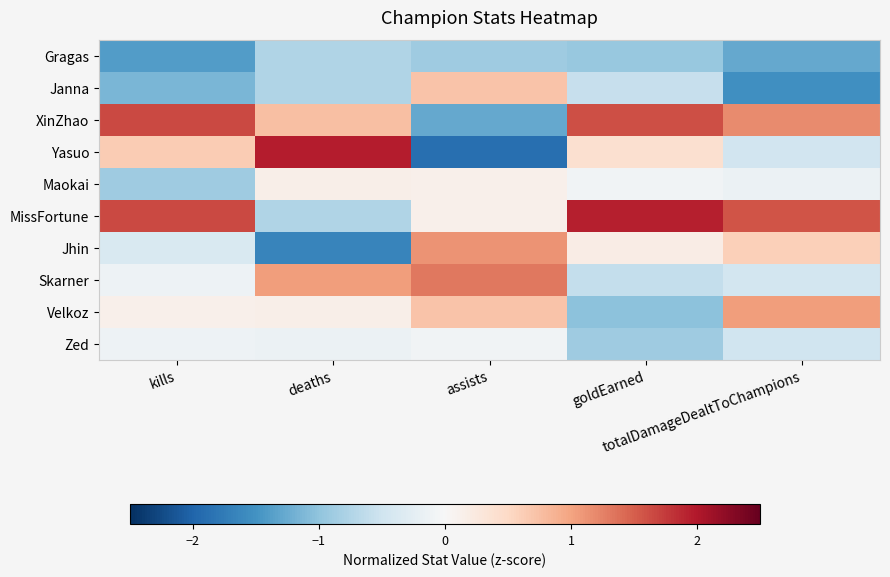

Reading left to right, list all the values displayed in this chart.

Gragas: kills=-1.4	deaths=-0.8	assists=-0.9	goldEarned=-1.0	totalDamageDealtToChampions=-1.3
Janna: kills=-1.1	deaths=-0.8	assists=0.7	goldEarned=-0.6	totalDamageDealtToChampions=-1.5
XinZhao: kills=1.6	deaths=0.8	assists=-1.3	goldEarned=1.6	totalDamageDealtToChampions=1.2
Yasuo: kills=0.6	deaths=2.0	assists=-1.9	goldEarned=0.4	totalDamageDealtToChampions=-0.5
Maokai: kills=-0.9	deaths=0.2	assists=0.1	goldEarned=-0.1	totalDamageDealtToChampions=-0.2
MissFortune: kills=1.6	deaths=-0.8	assists=0.1	goldEarned=1.9	totalDamageDealtToChampions=1.6
Jhin: kills=-0.4	deaths=-1.7	assists=1.1	goldEarned=0.2	totalDamageDealtToChampions=0.6
Skarner: kills=-0.1	deaths=1.1	assists=1.3	goldEarned=-0.6	totalDamageDealtToChampions=-0.5
Velkoz: kills=0.1	deaths=0.2	assists=0.7	goldEarned=-1.0	totalDamageDealtToChampions=1.0
Zed: kills=-0.1	deaths=-0.2	assists=-0.1	goldEarned=-0.9	totalDamageDealtToChampions=-0.5